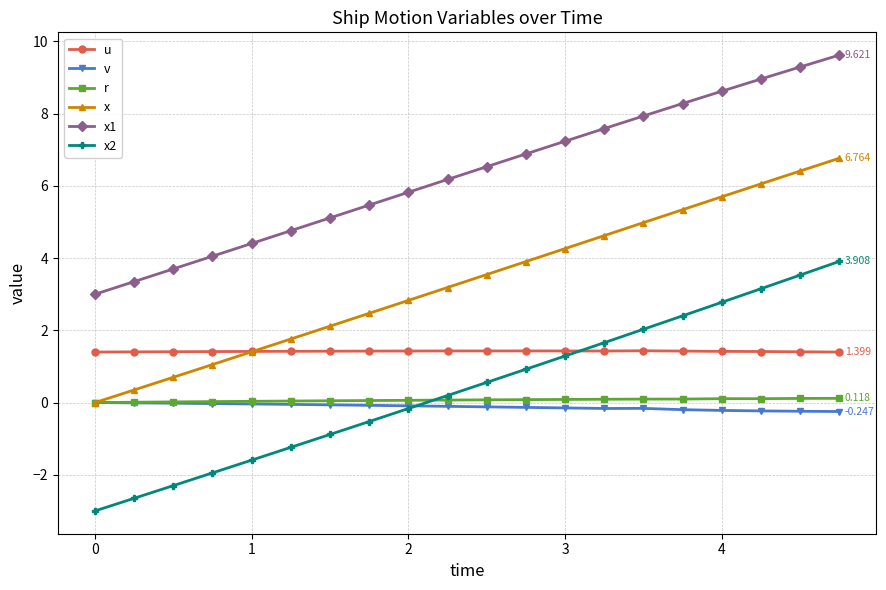

Is this an area chart (filled region under the line)?

No